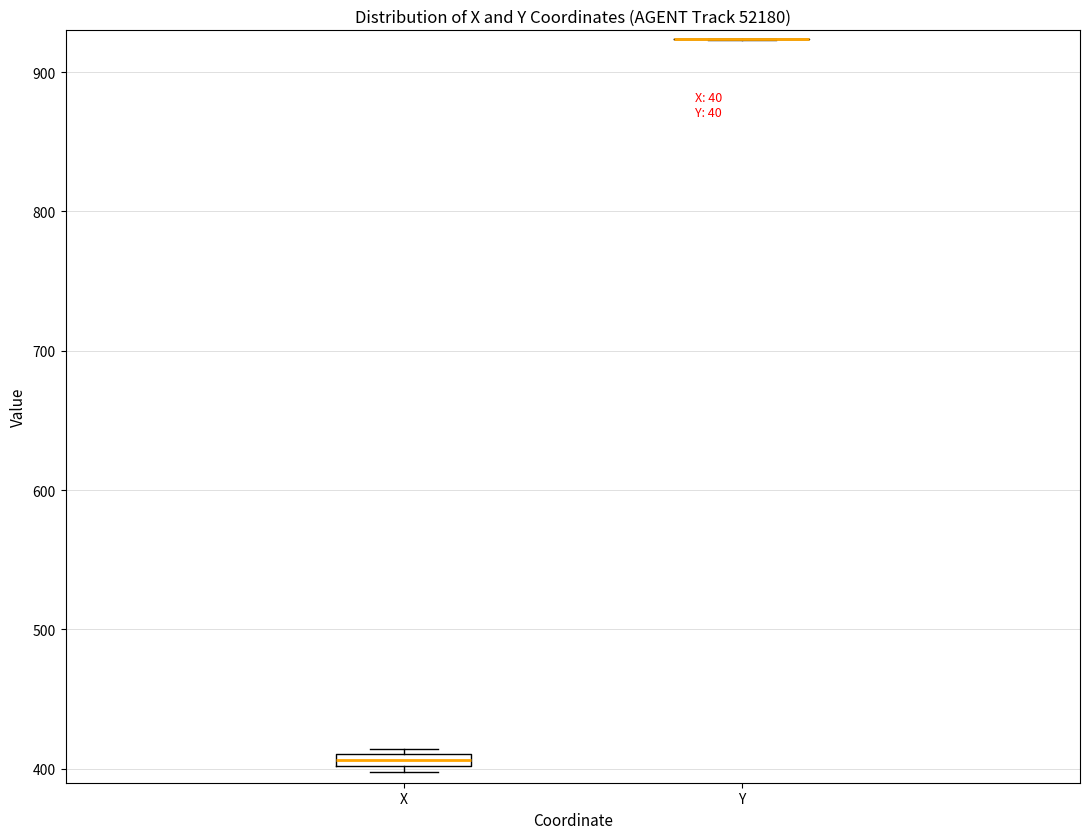

Where is the upper edge of the box for X on the y-axis? The values are not printed on the chart, so give them approximately, as read against the axis.

410